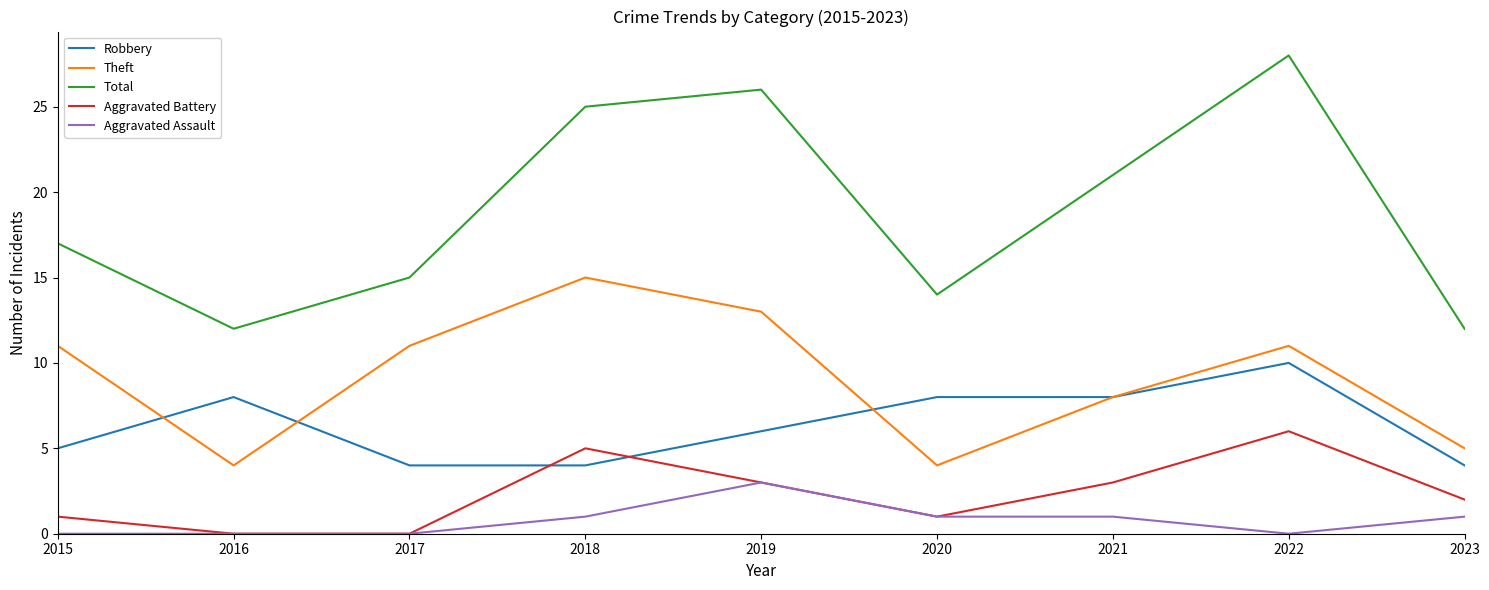

True or false: Total has a value of 28 at 2022.

True